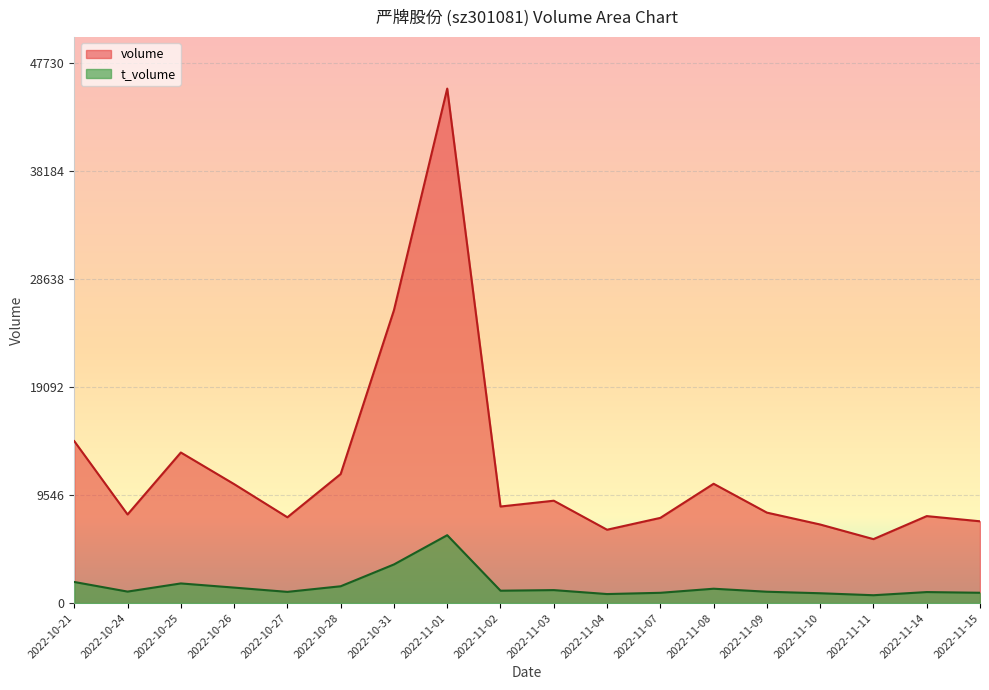

How many interior local peaks does the t_volume series have?

5